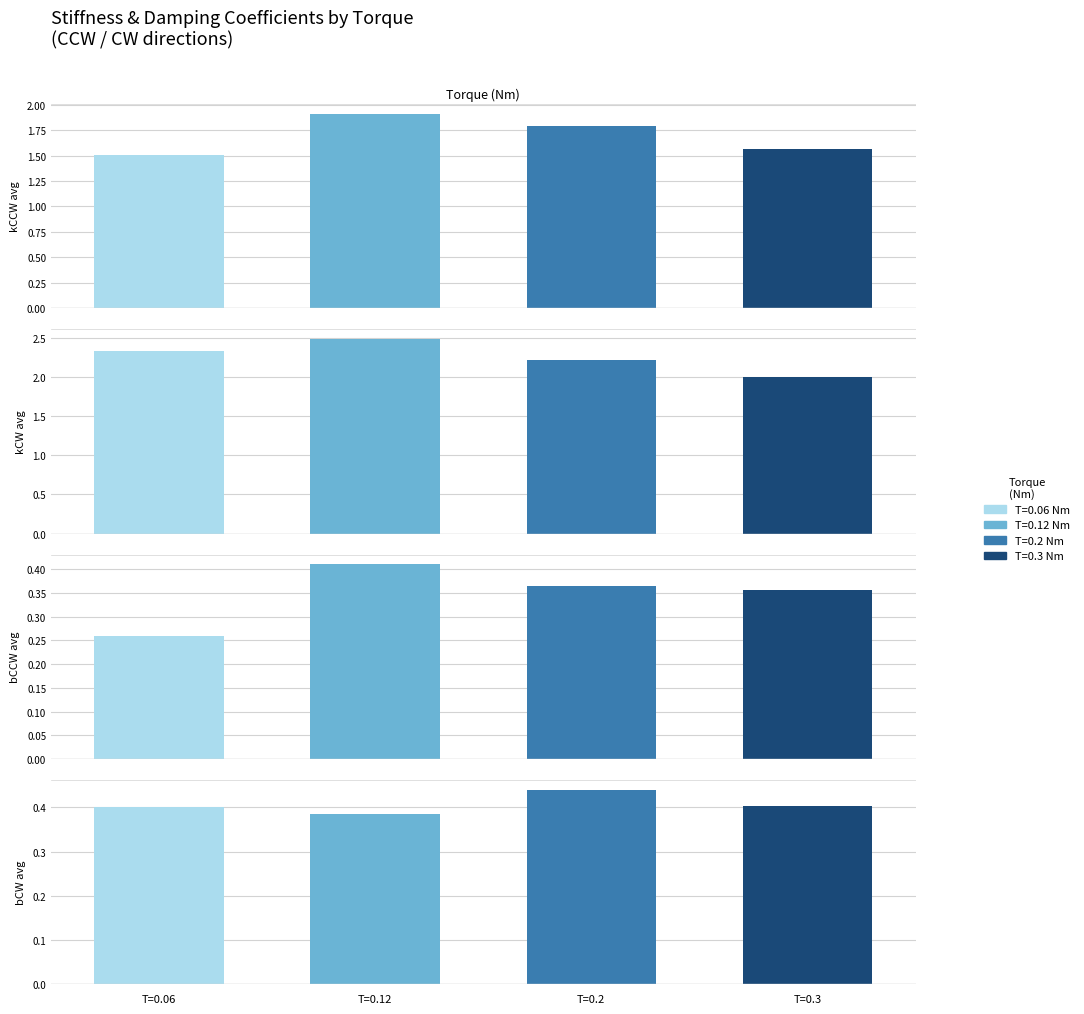

Reading left to right, list all the values displayed in this chart.

kCCW avg: 1.5	1.9	1.8	1.6
kCW avg: 2.3	2.5	2.2	2.0
bCCW avg: 0.3	0.4	0.4	0.4
bCW avg: 0.4	0.4	0.4	0.4